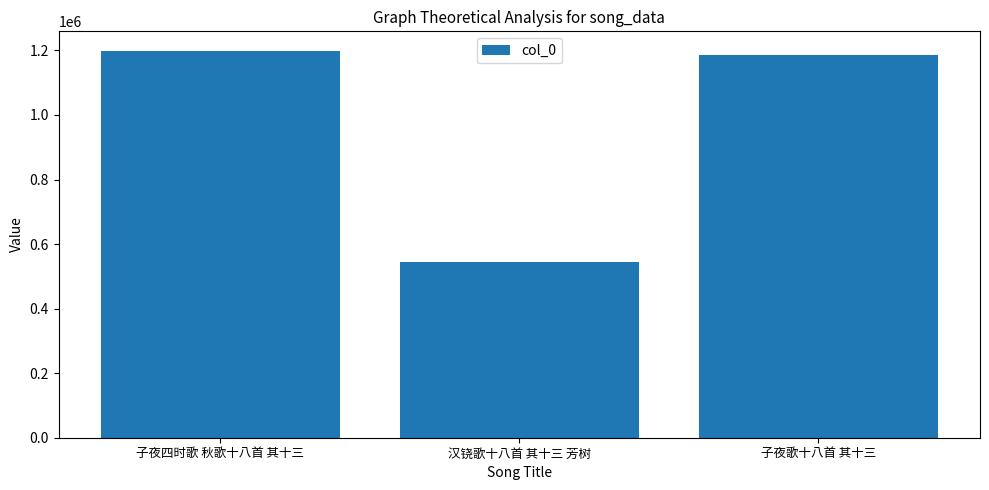

What is the label of the 3rd bar from the right?

子夜四时歌 秋歌十八首 其十三